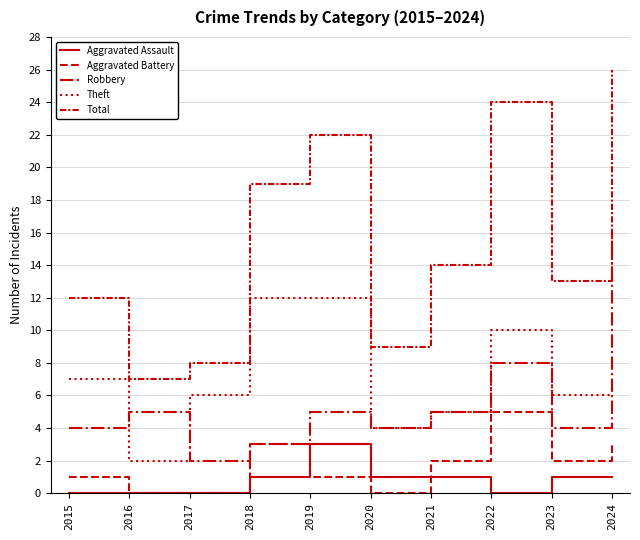

Reading left to right, what are all the values shown in this chart?

Aggravated Assault: 2015=0	2016=0	2017=0	2018=1	2019=3	2020=1	2021=1	2022=0	2023=1	2024=1
Aggravated Battery: 2015=1	2016=0	2017=0	2018=3	2019=1	2020=0	2021=2	2022=5	2023=2	2024=3
Robbery: 2015=4	2016=5	2017=2	2018=3	2019=5	2020=4	2021=5	2022=8	2023=4	2024=16
Theft: 2015=7	2016=2	2017=6	2018=12	2019=12	2020=4	2021=5	2022=10	2023=6	2024=6
Total: 2015=12	2016=7	2017=8	2018=19	2019=22	2020=9	2021=14	2022=24	2023=13	2024=26